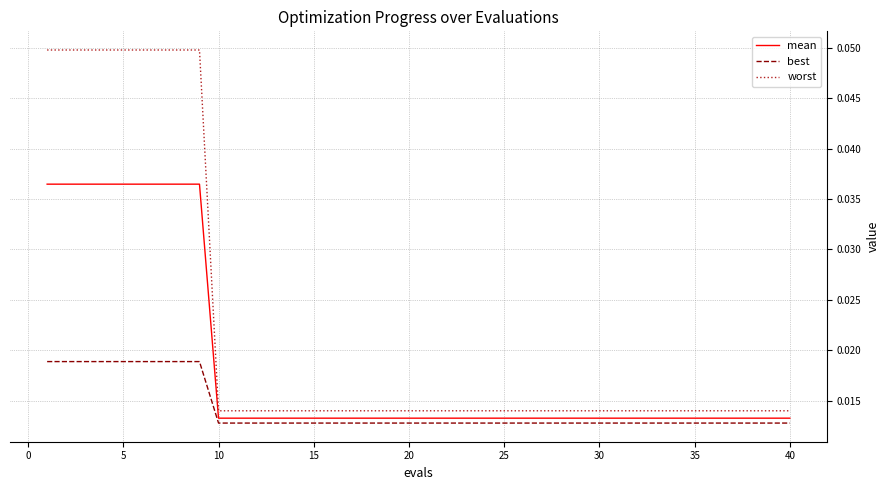

Which series has the largest total across all categories?

worst